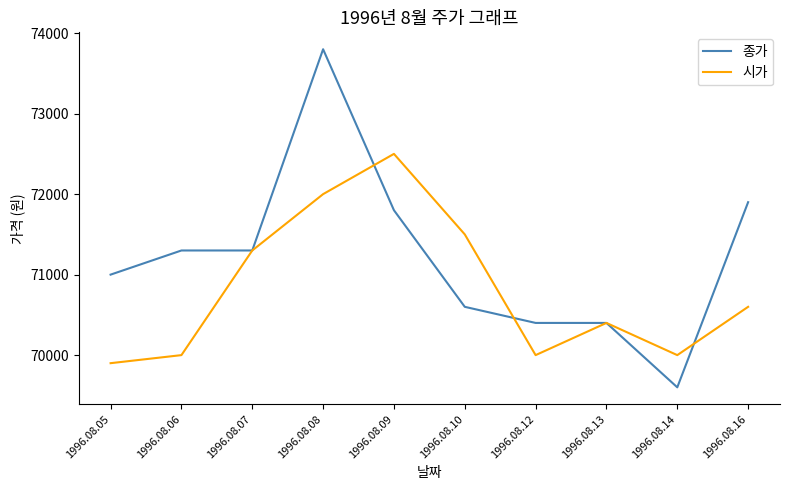

Between 1996.08.05 and 1996.08.13, which series saw the biggest shift?

종가